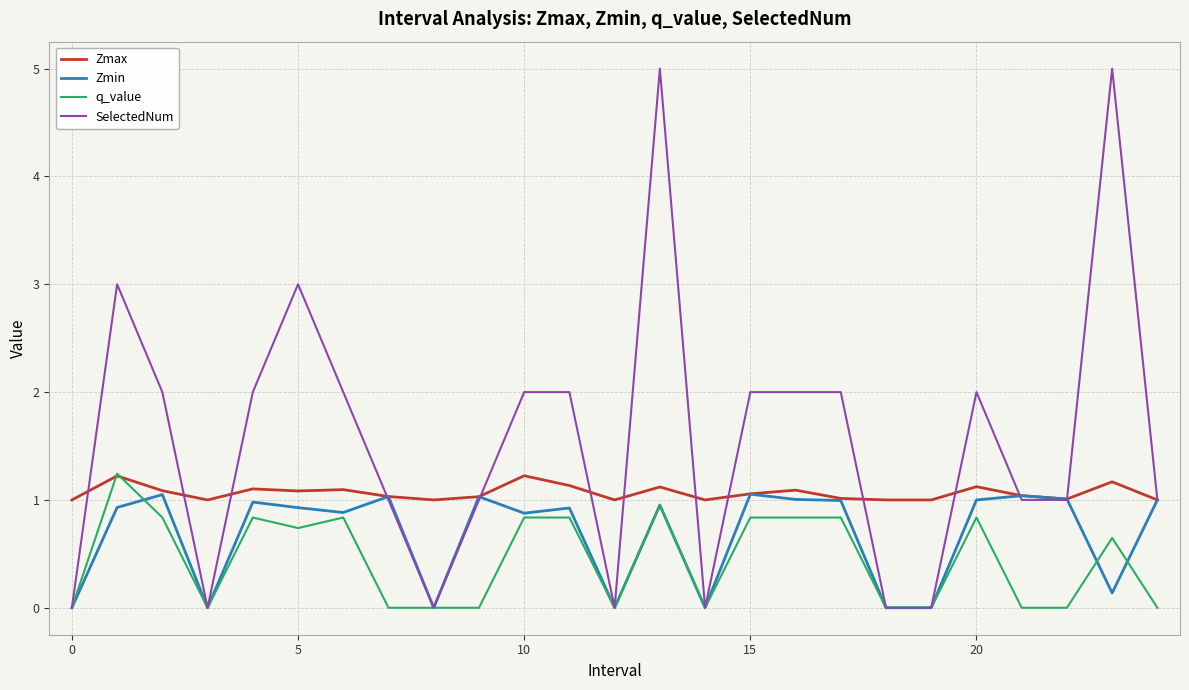

List the series in order of their overall mean, highest first.

SelectedNum, Zmax, Zmin, q_value